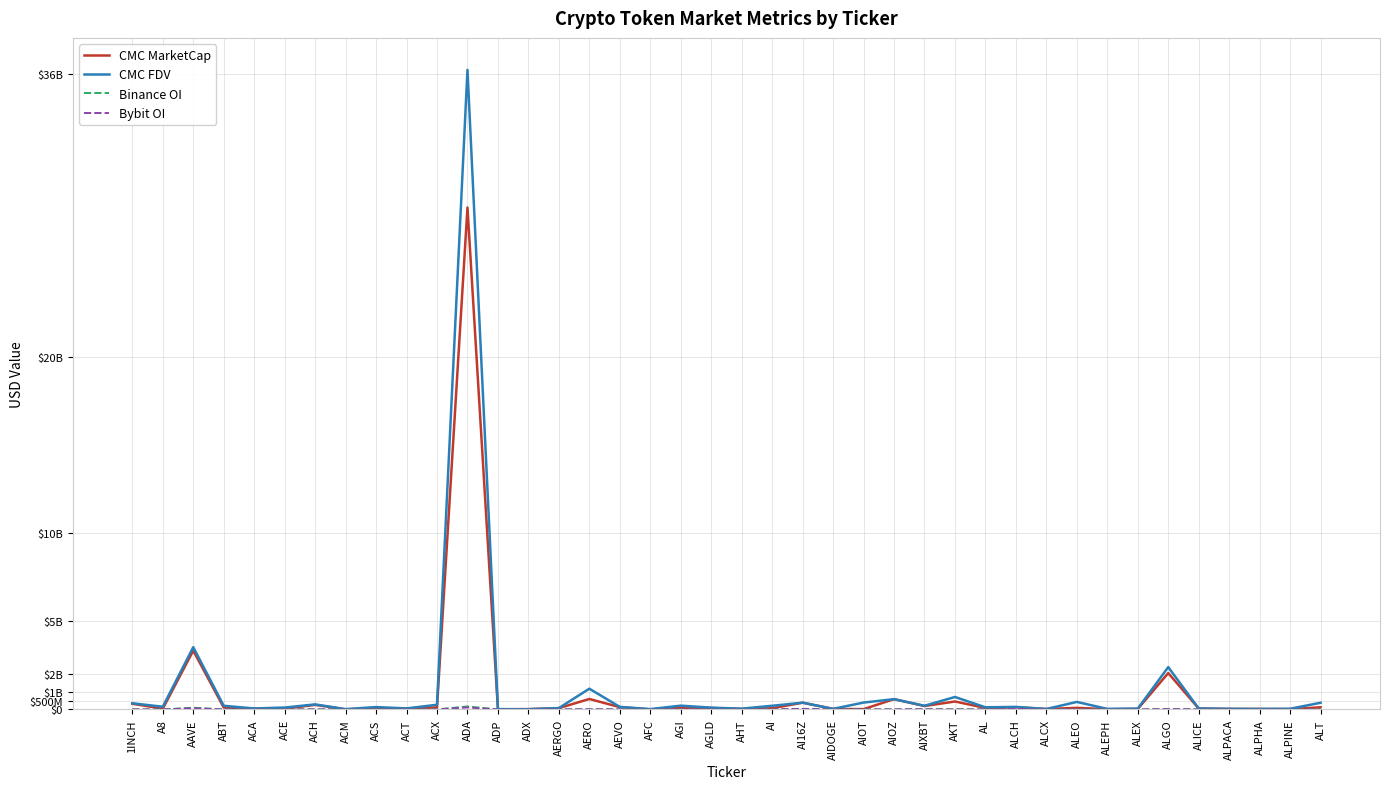

The value of CMC FDV at 1INCH is 350957764.8. True or false?

True